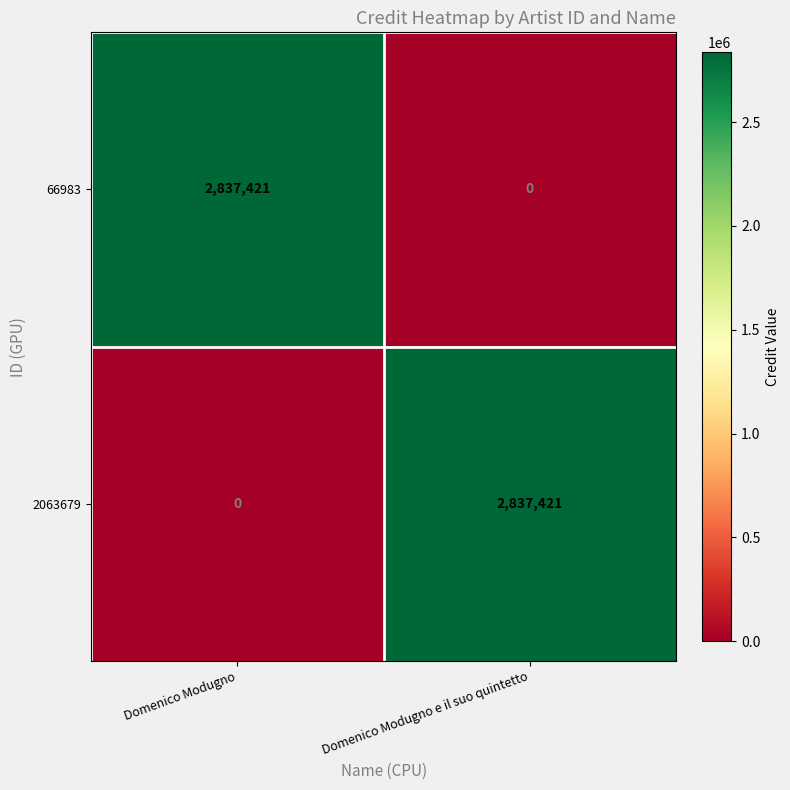

At which label is 2063679 closest to 1418710?

Domenico Modugno